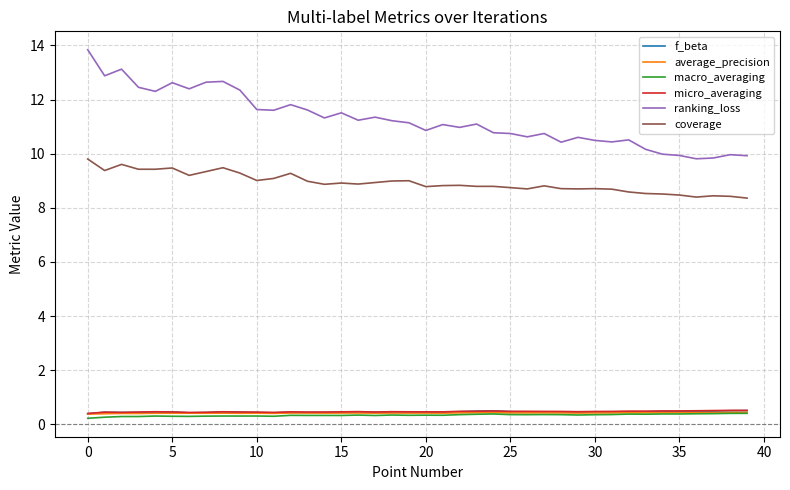

True or false: ranking_loss and f_beta cross at least once.

False